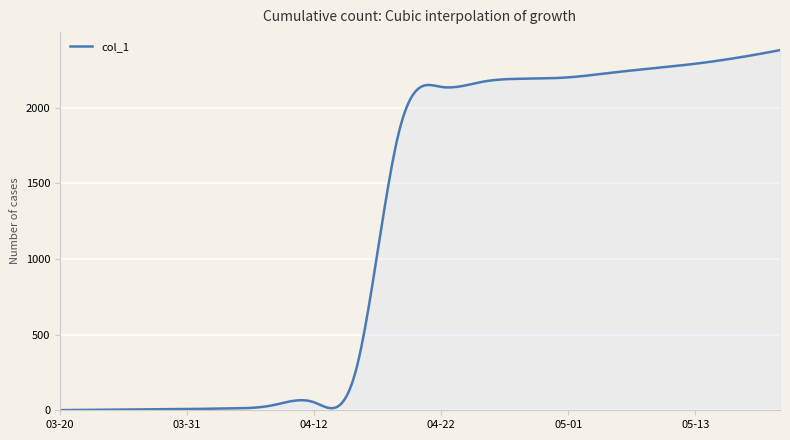

What is the maximum value shown in the chart?

2380.0